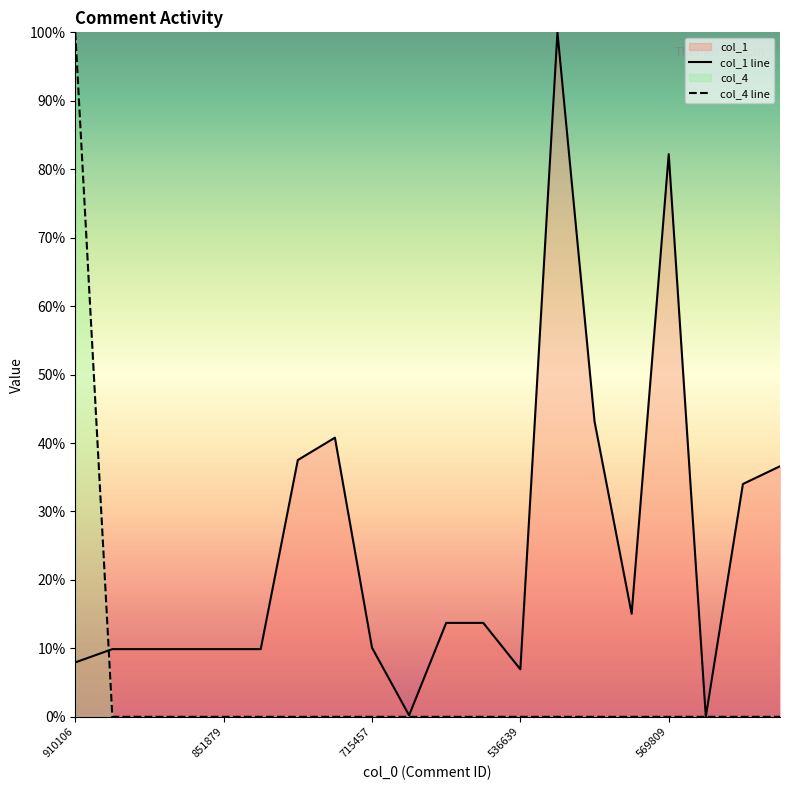

At which category does col_1 line reach its first local valley?

9